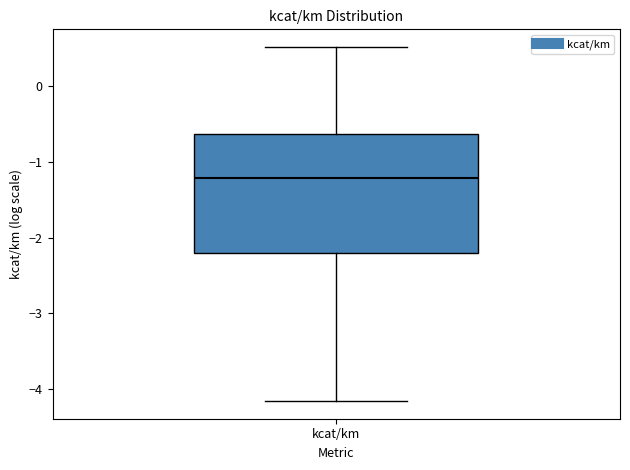

Read this box plot against the y-axis: the position of the median line, the range covered by the box, and the ends of both whiskers. The values are not printed on the chart, so give them approximately, as read against the axis.

median -1.2, box -2.2 to -0.6, whiskers -4.2 to 0.5